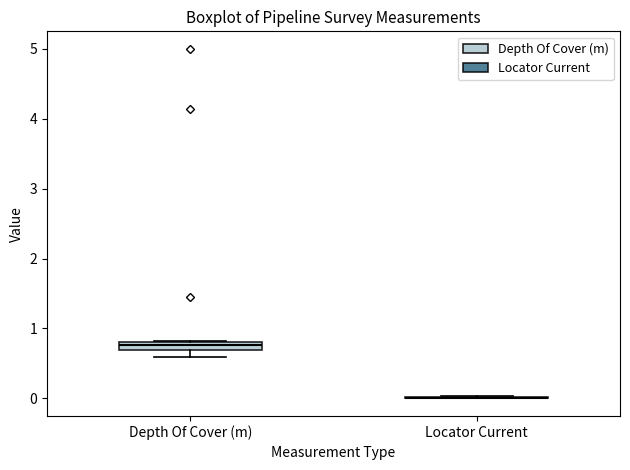

Where is the lower edge of the box for Depth Of Cover (m) on the y-axis? The values are not printed on the chart, so give them approximately, as read against the axis.

0.7